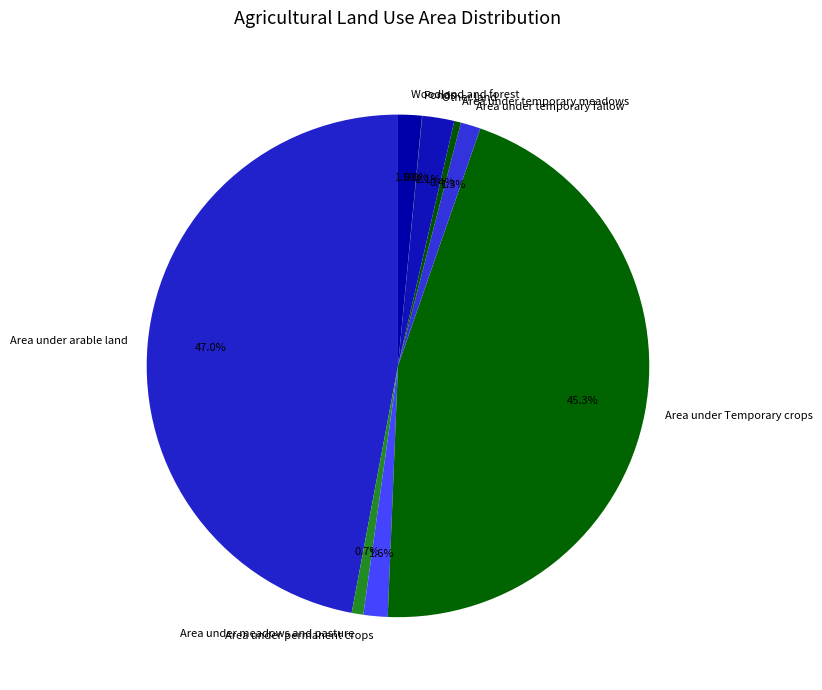

Is there a majority slice in this chart?

No